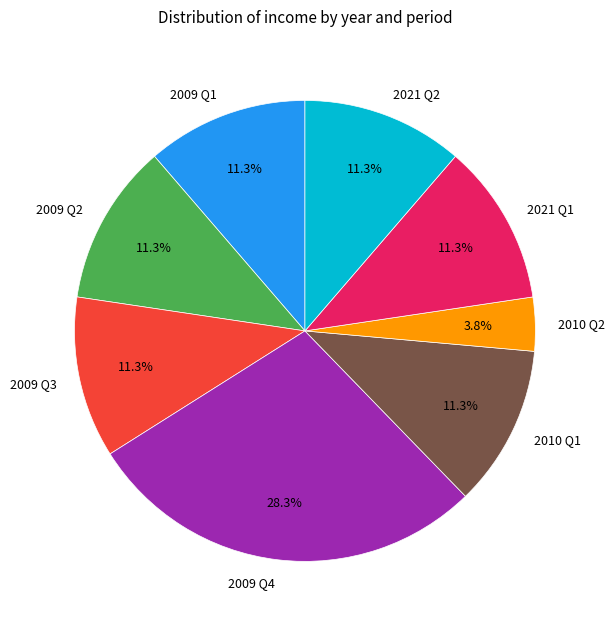

How many slices are in this pie chart?

8